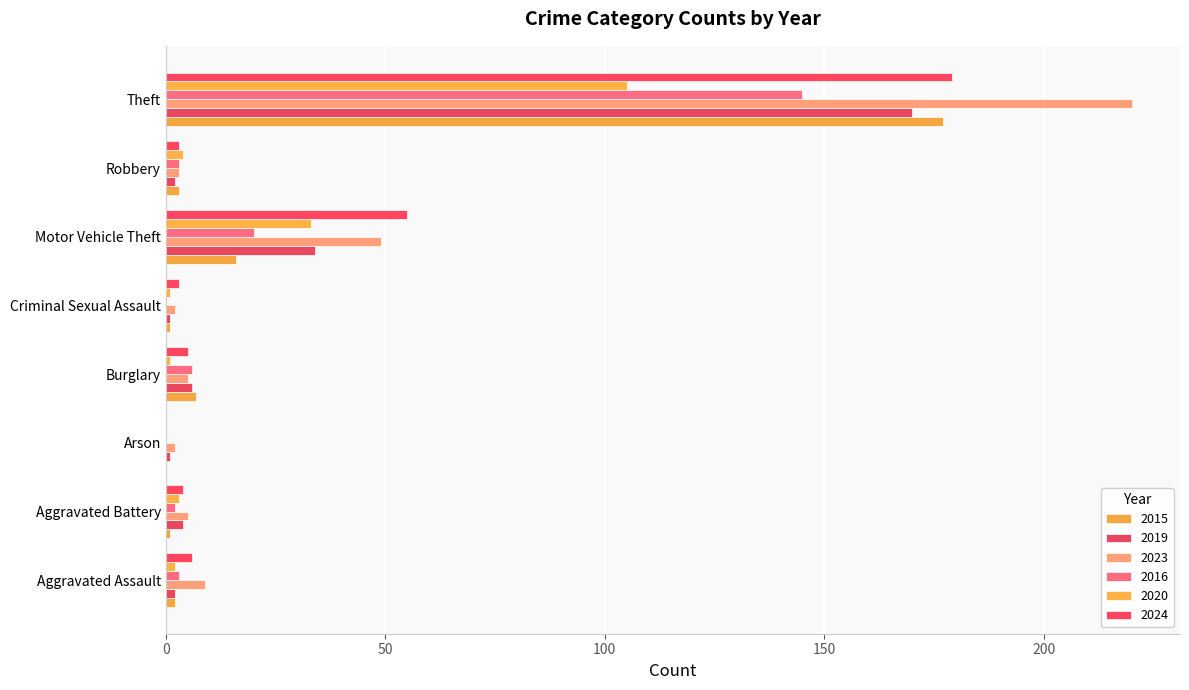

How many series are shown in this chart?

6